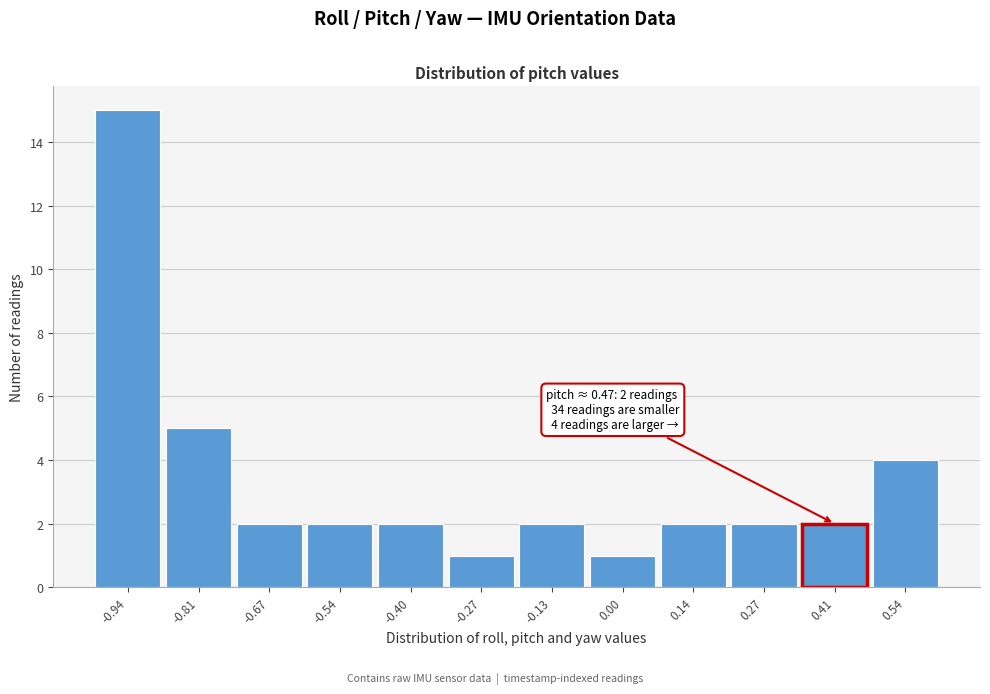

Reading left to right, what are all the values shown in this chart?

-0.94=15	-0.81=5	-0.67=2	-0.54=2	-0.40=2	-0.27=1	-0.13=2	0.00=1	0.14=2	0.27=2	0.41=2	0.54=4